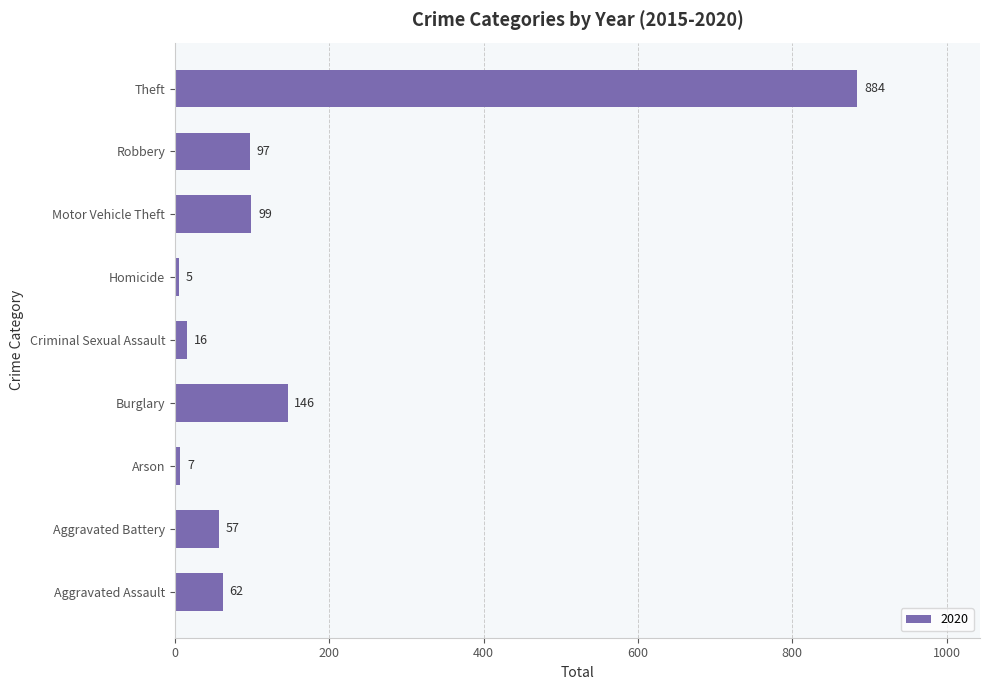

Are the bars horizontal?

Yes